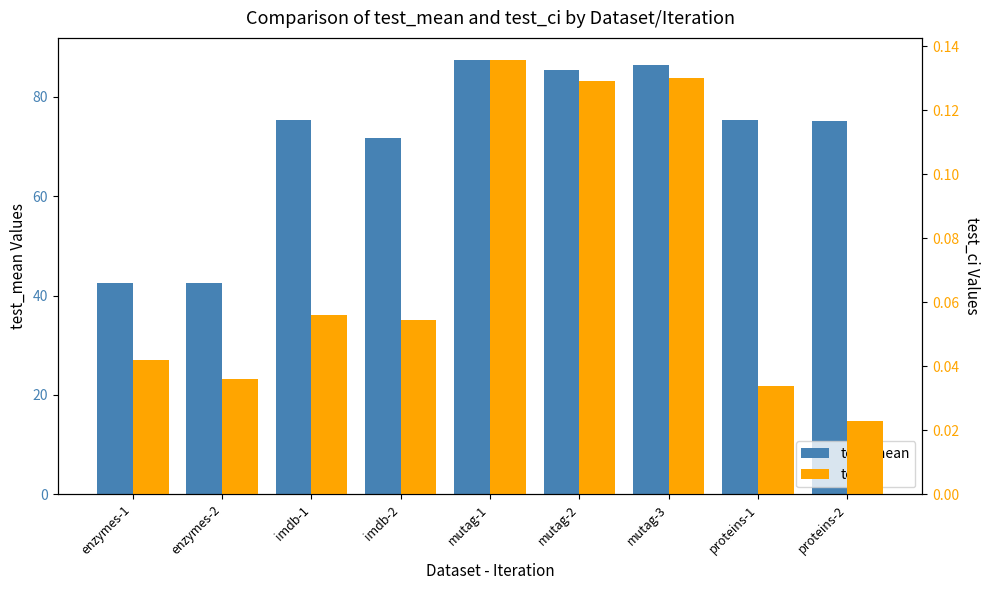

Which series has the largest total across all categories?

test_mean